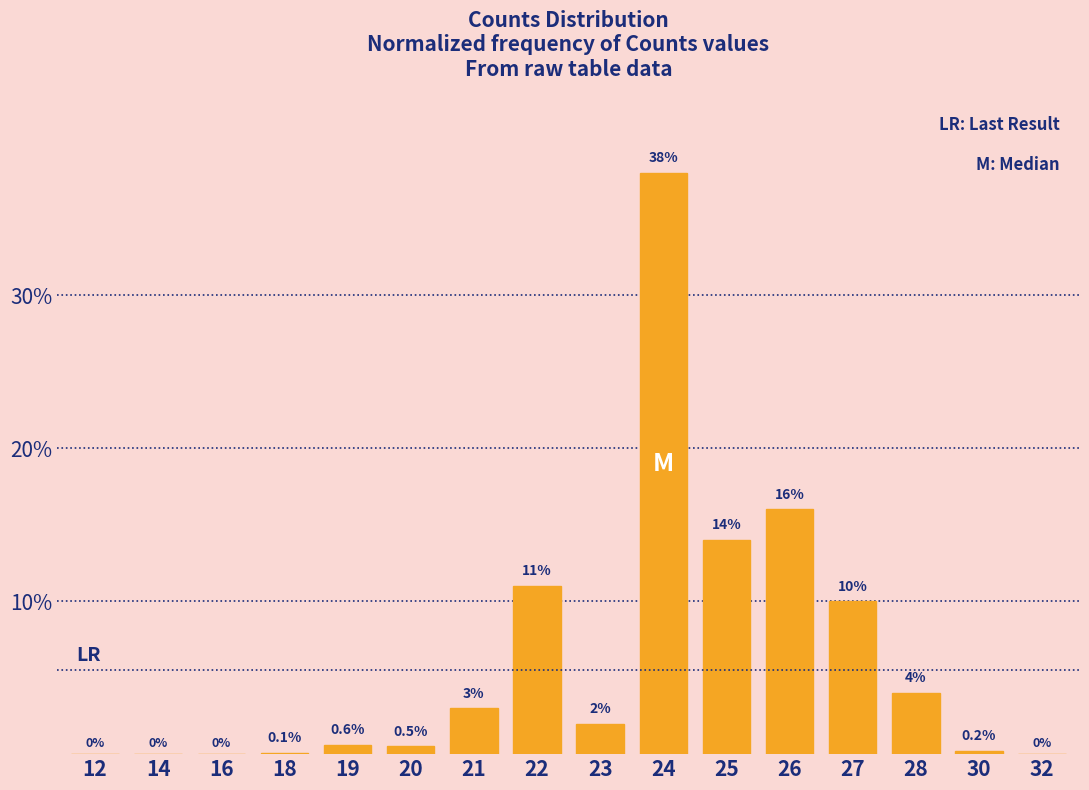

Reading left to right, what are all the values shown in this chart?

12=0.0	14=0.0	16=0.0	18=0.1	19=0.6	20=0.5	21=3.0	22=11.0	23=2.0	24=38.0	25=14.0	26=16.0	27=10.0	28=4.0	30=0.2	32=0.0